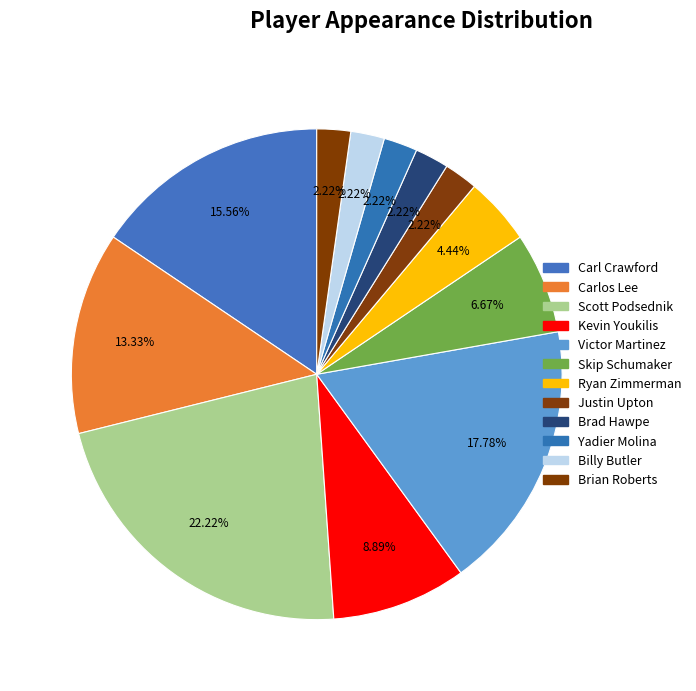

Does Carl Crawford represent more than half of the total?

No